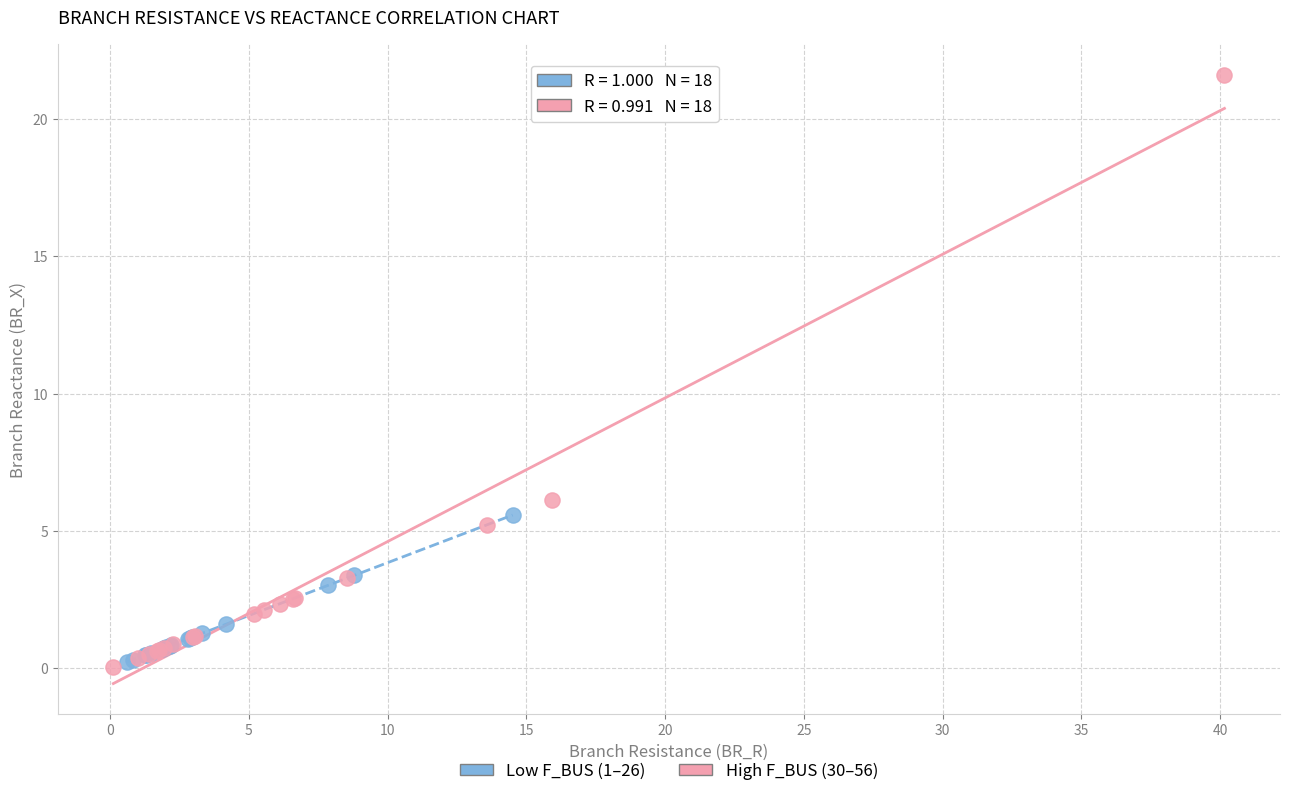

What are all the series names shown in the legend?

Low F_BUS (1–26), High F_BUS (30–56)